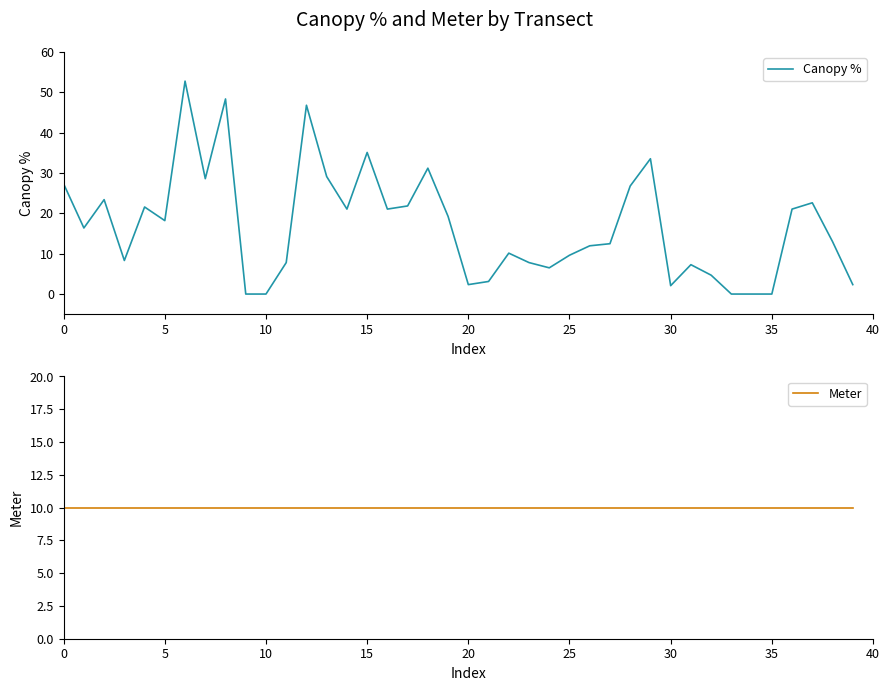

At how many categories does at least one series exceed 35?

4